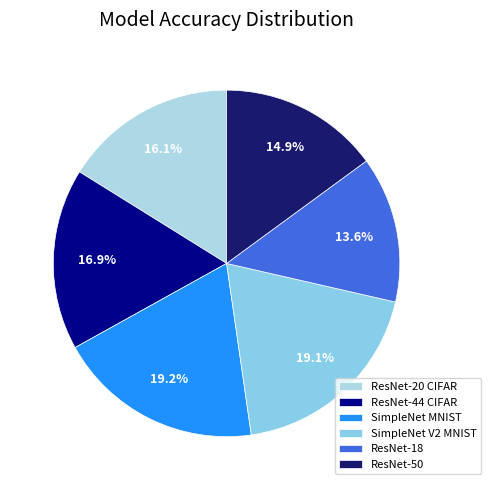

To the nearest percent, what is the difference between the ResNet-20 CIFAR and SimpleNet V2 MNIST slice percentages?

3%